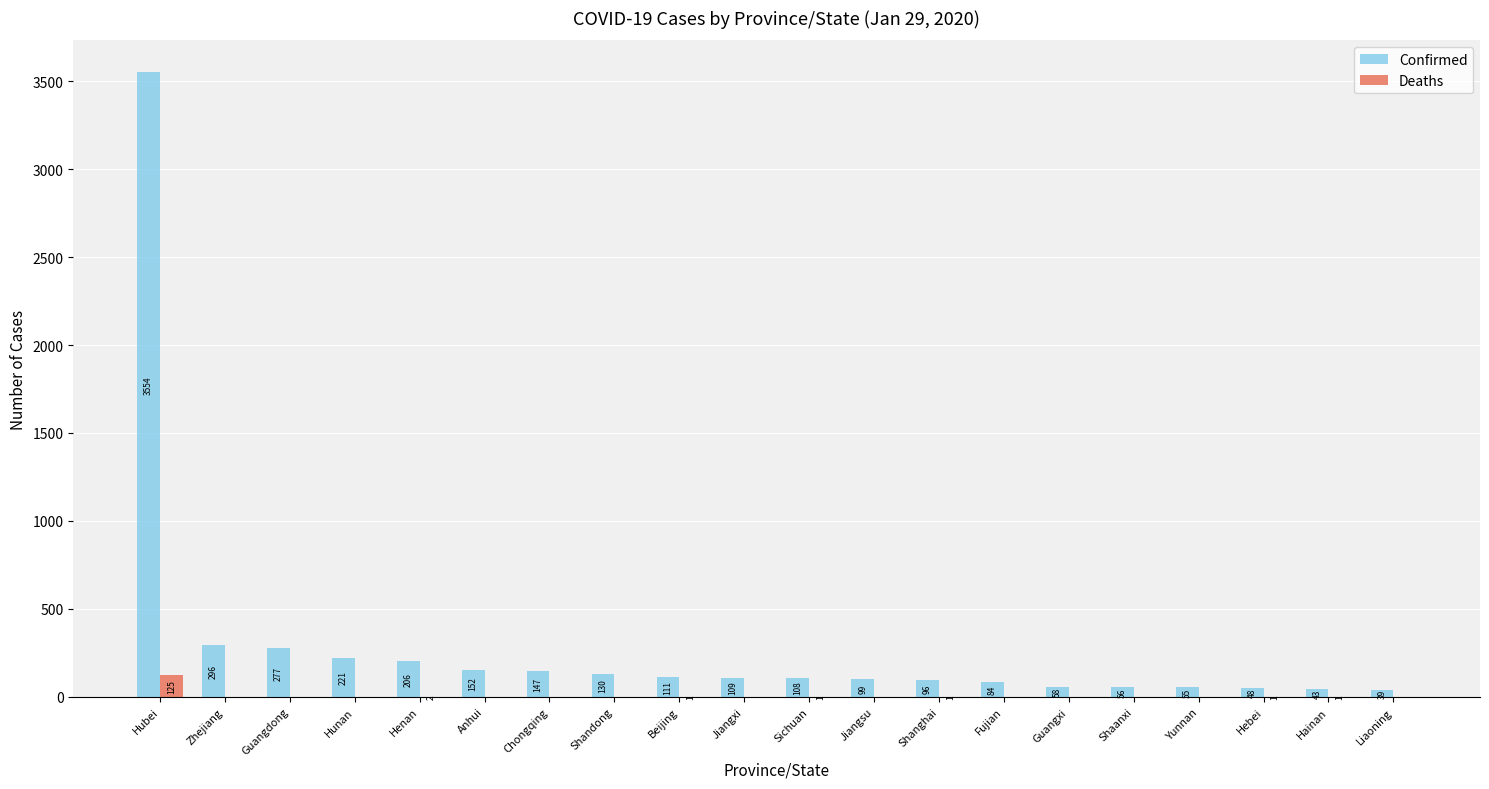

At which label is Deaths closest to 62?

Henan